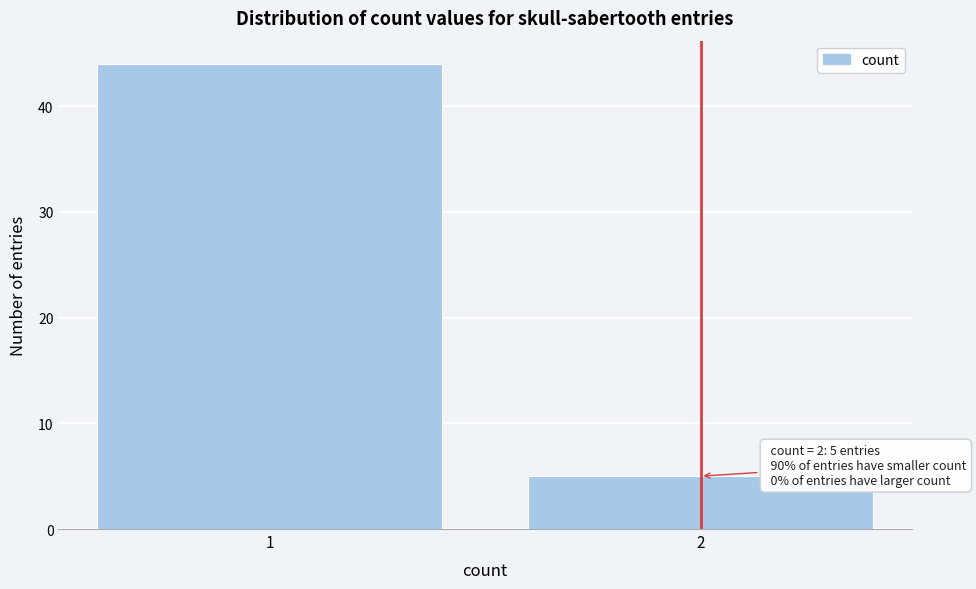

Reading left to right, list all the values displayed in this chart.

1=44	2=5